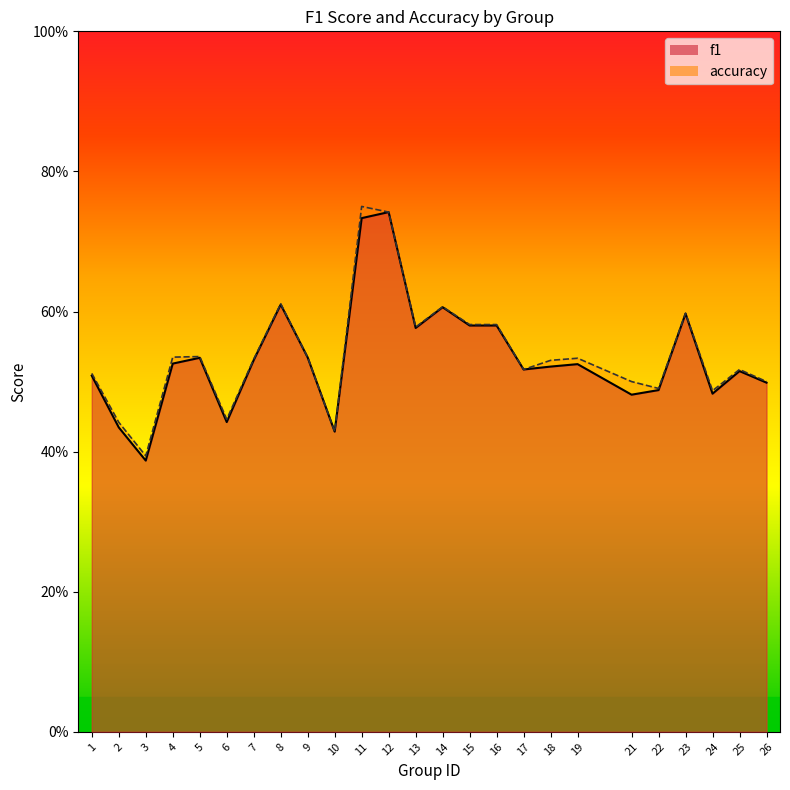

What is the value of the f1 point at the 7th from the left?

0.5